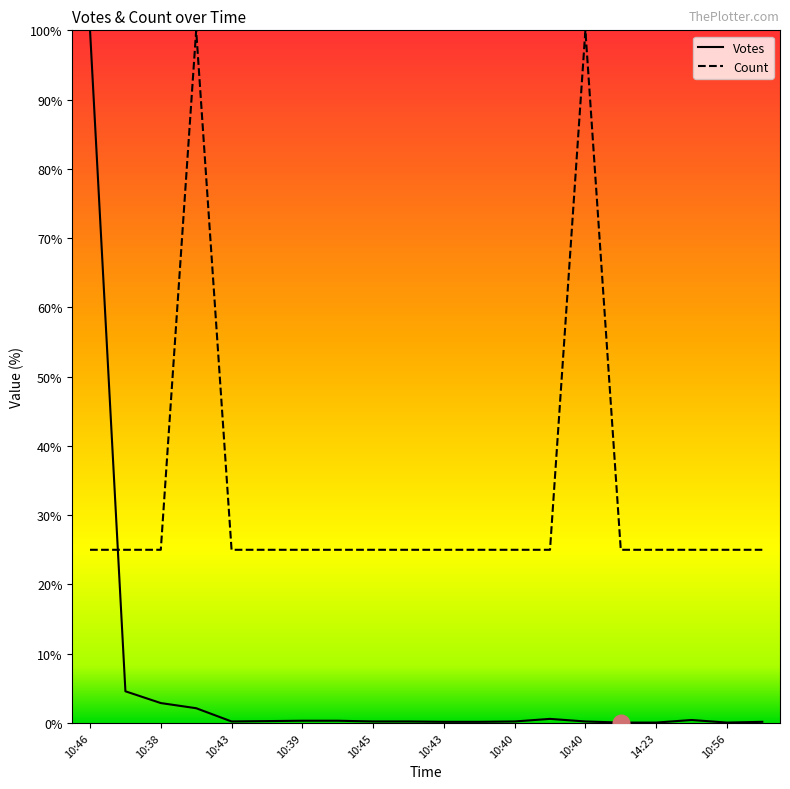

Which series has the largest range (max minus min)?

Votes